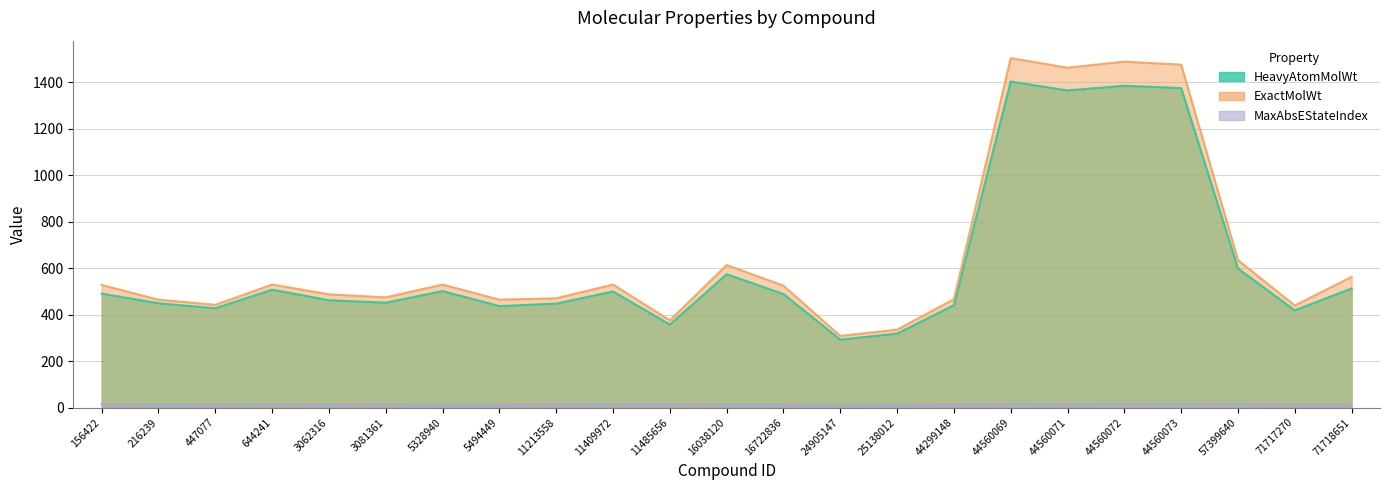

True or false: ExactMolWt and HeavyAtomMolWt cross at least once.

False